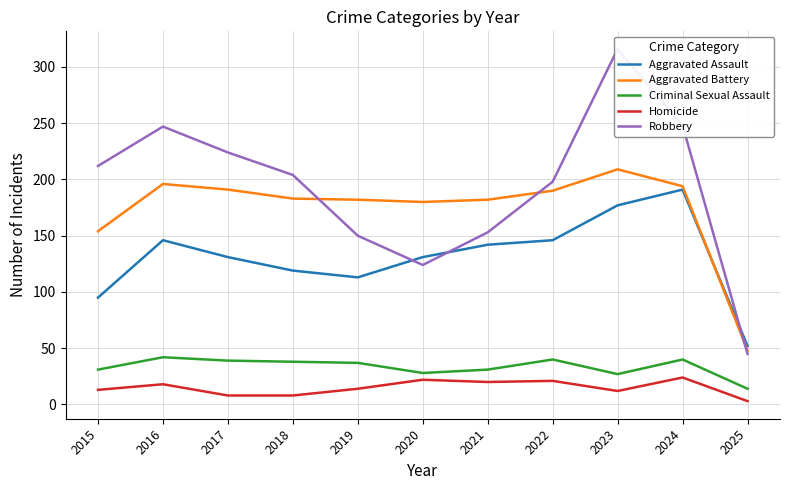

True or false: Aggravated Battery and Robbery intersect in this chart.

True